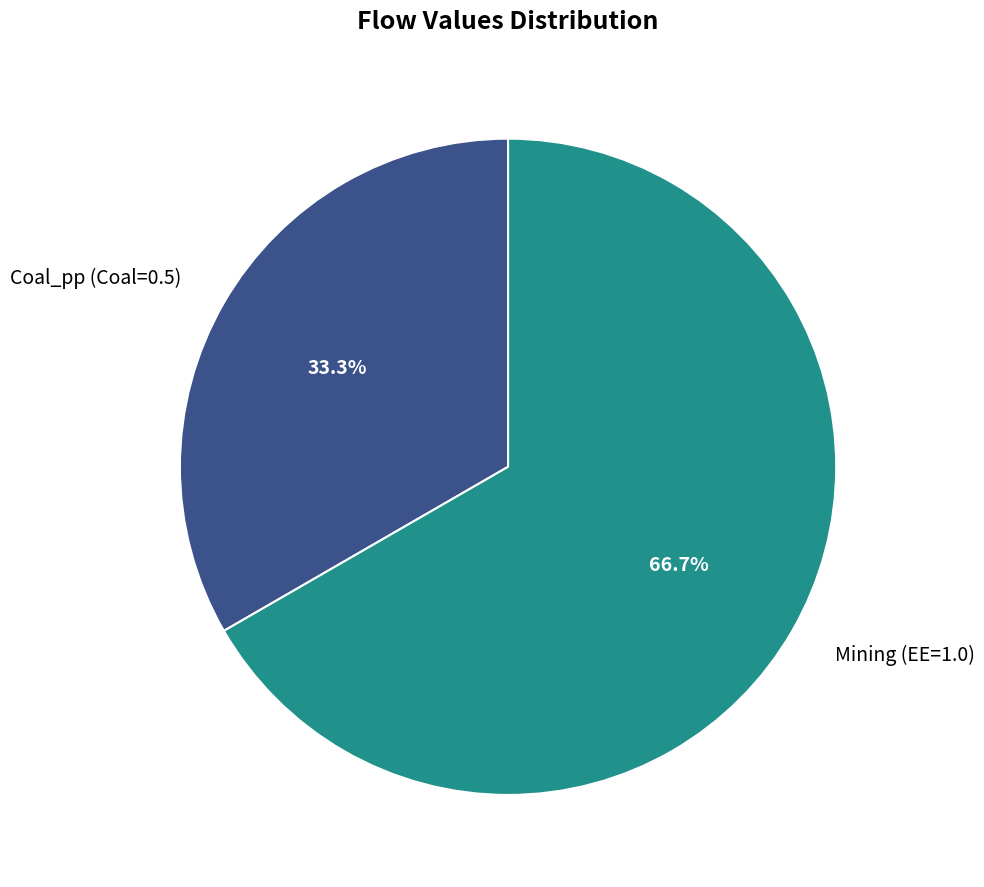

To the nearest percent, what percentage of the pie is Mining (EE=1.0)?

67%